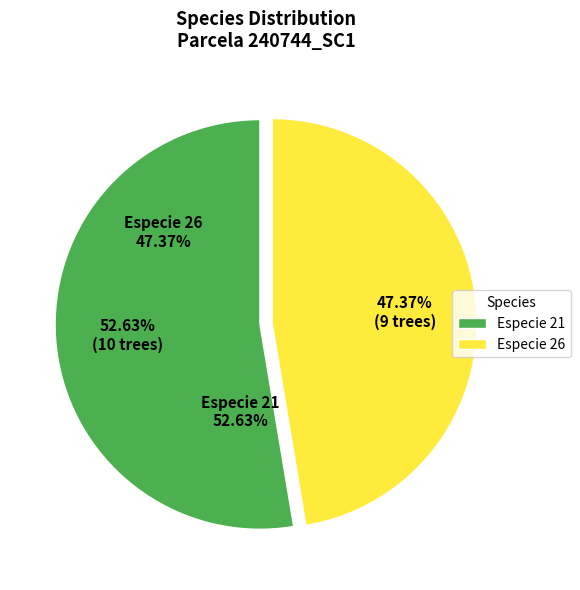

Rank the categories by value from highest to lowest.

Especie 21, Especie 26